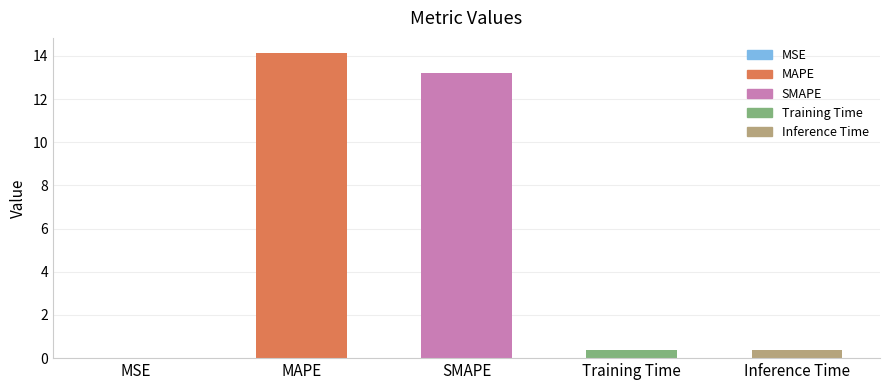

How many series are shown in this chart?

1